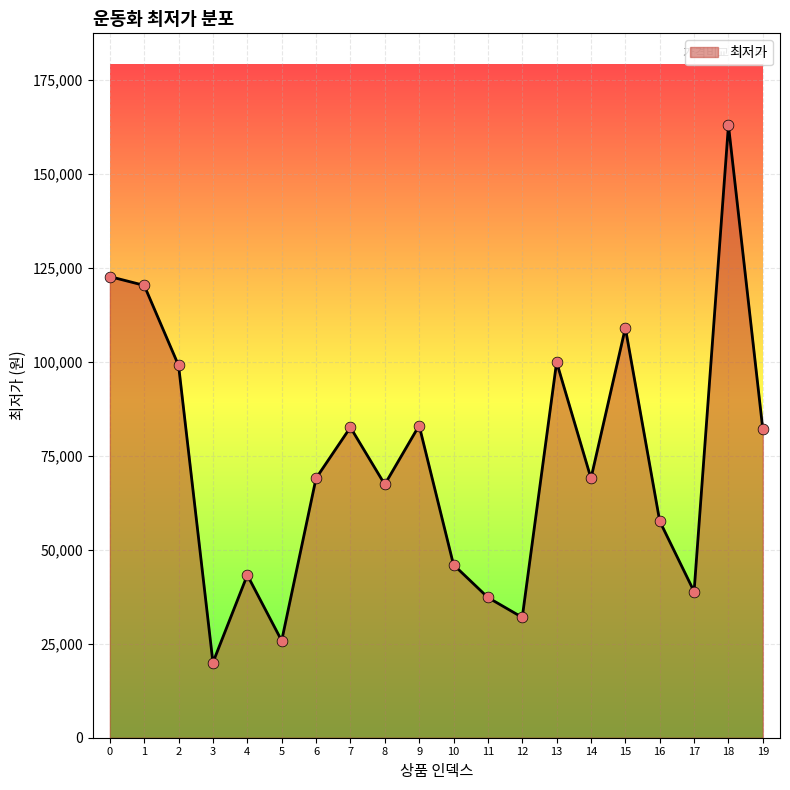

What is the change in value from 11 to 17?

+1580